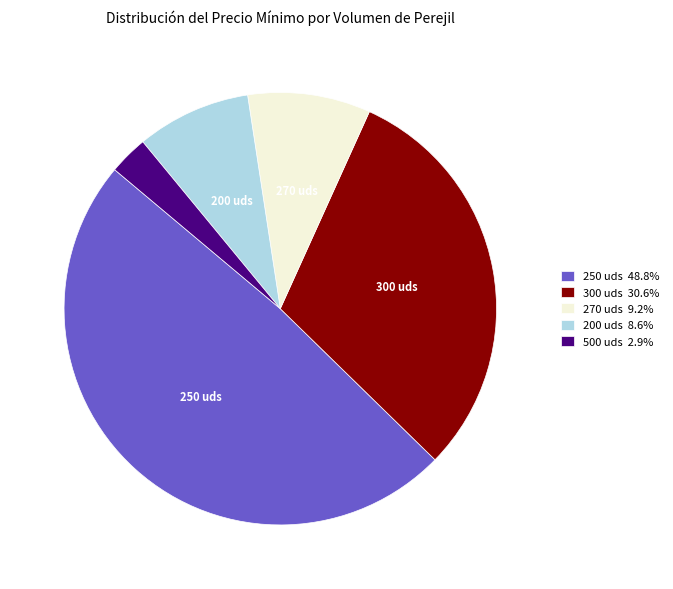

Is there any slice that represents more than half of the pie?

No